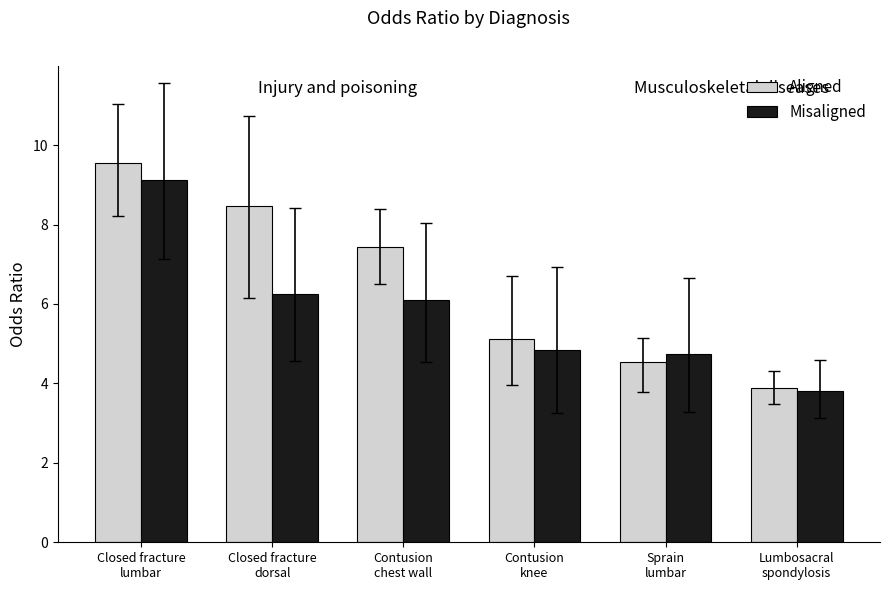

The value of Aligned at Sprain
lumbar is 7.3. True or false?

False